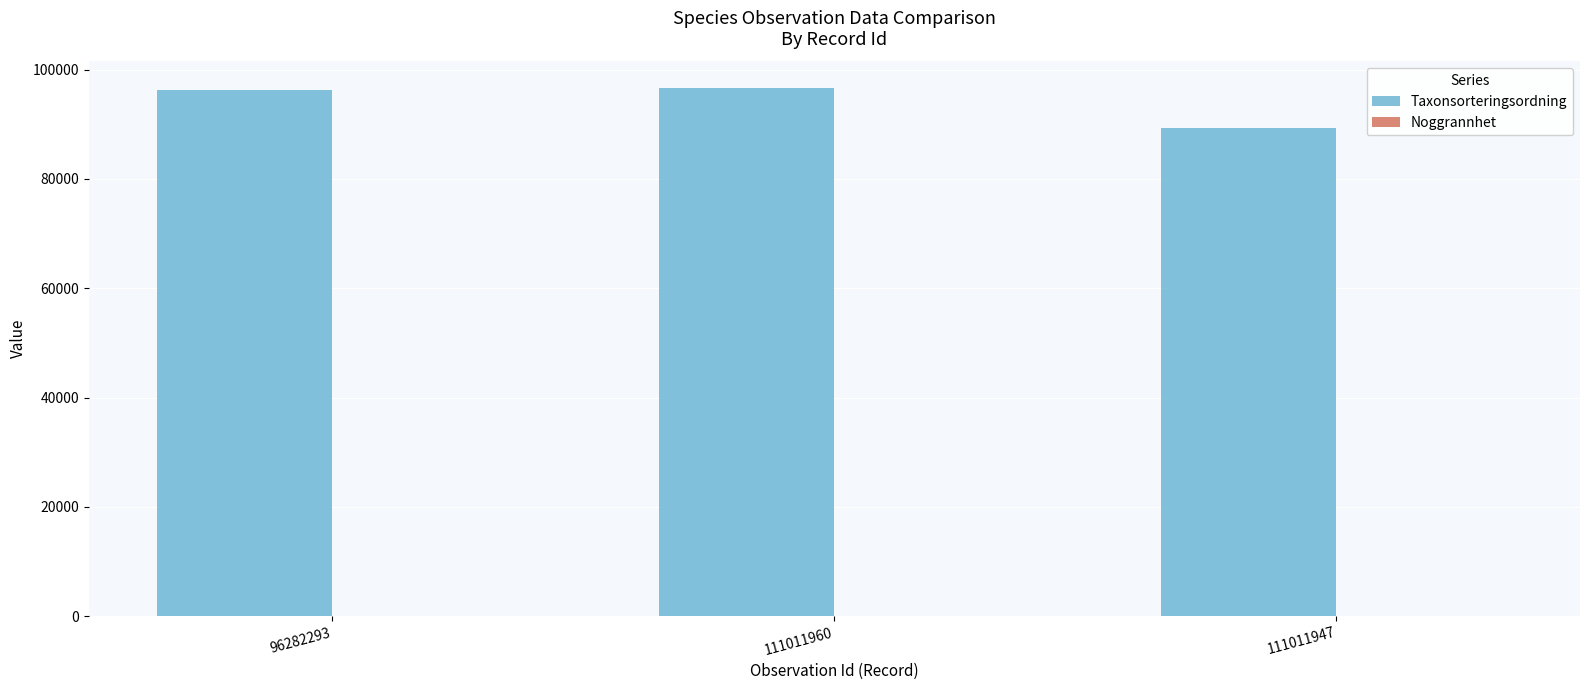

Is it true that Taxonsorteringsordning equals 89401 at 111011947?

True